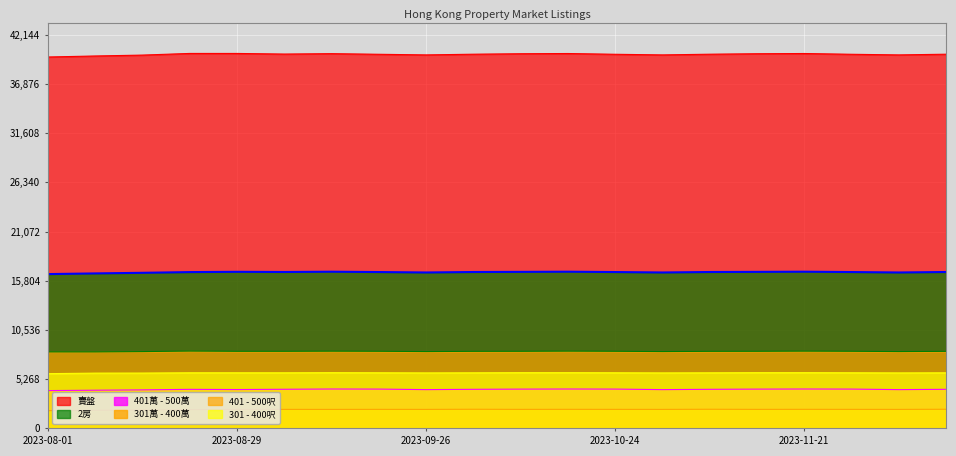

Is the value of 301萬 - 400萬 at 2023-09-19 greater than the value of 401 - 500呎 at 2023-10-03?

No